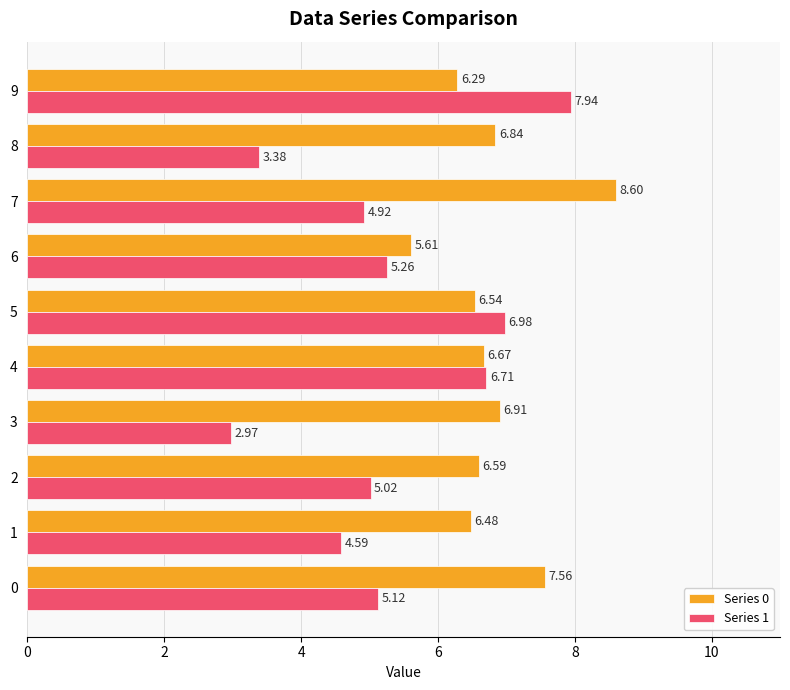

Rank the series by their average value, from highest to lowest.

Series 0, Series 1